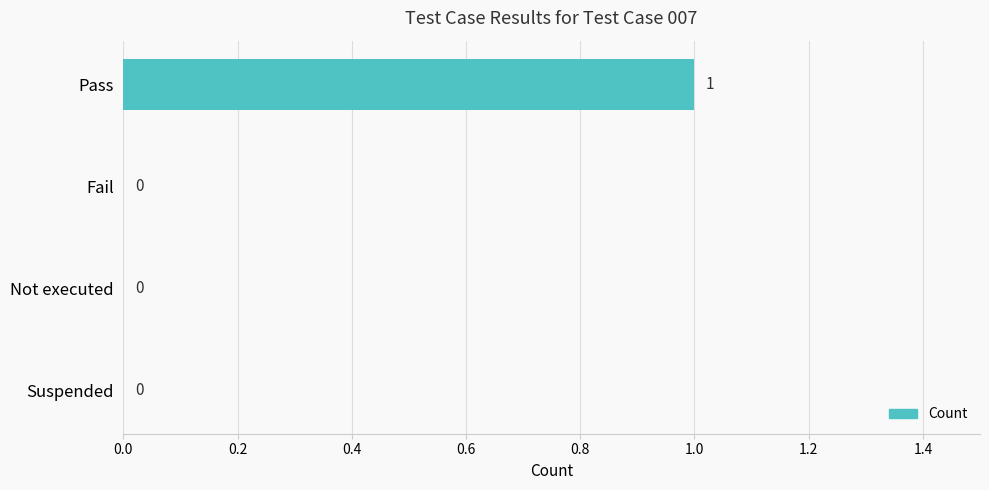

How many values are between 0 and 1?

4